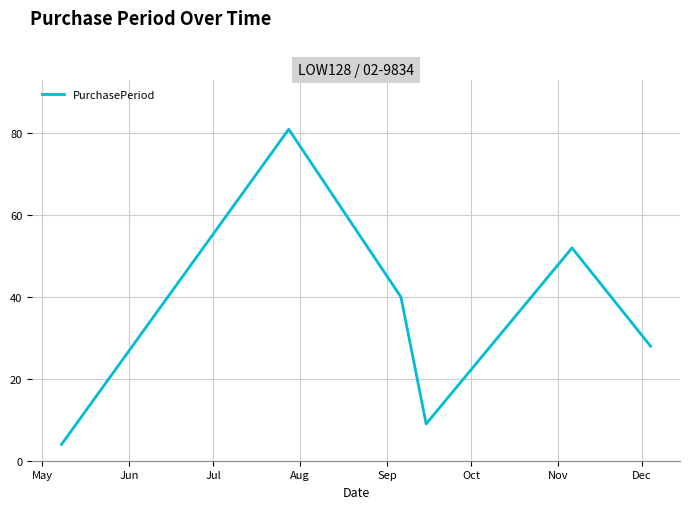

How many interior local valleys (lower than both neighbors) does the data have?

1